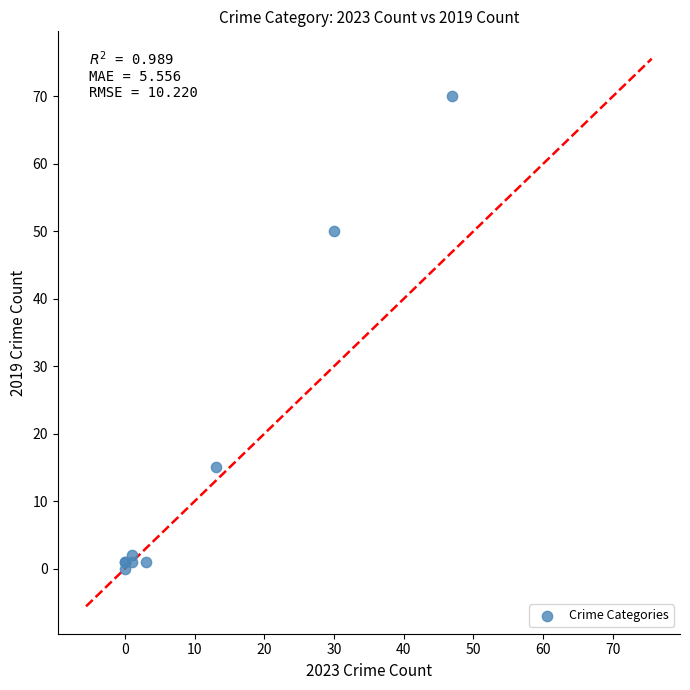

What Y value in the scatter plot is closest to 35?

50